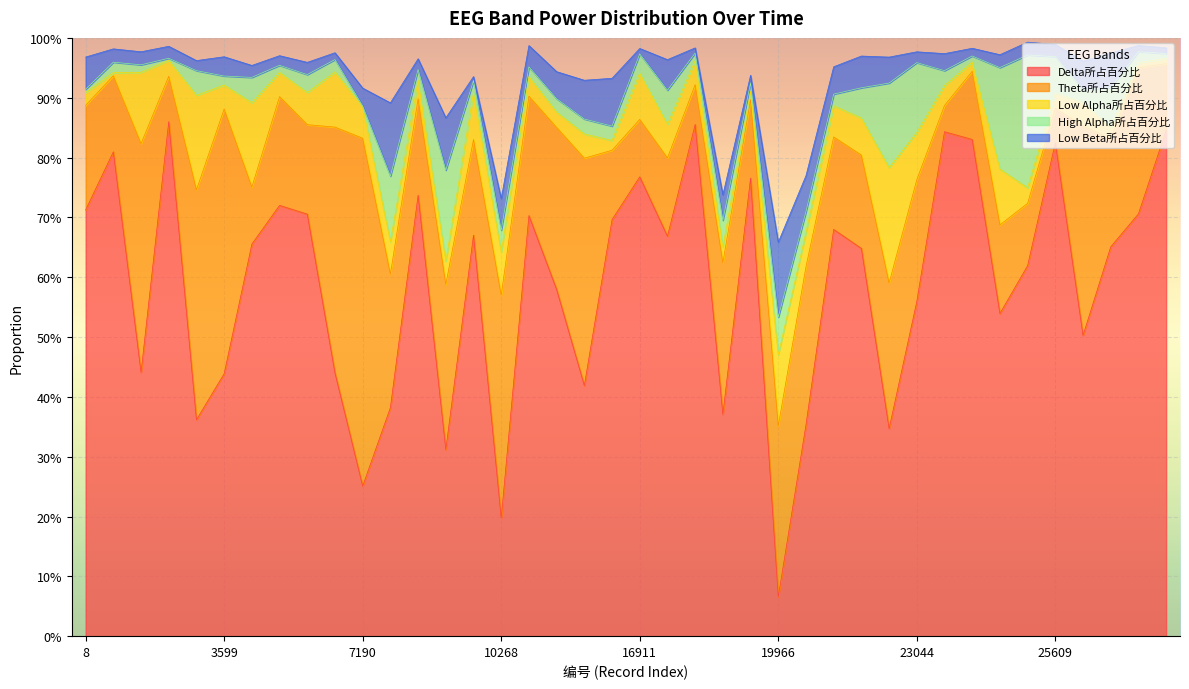

Which has a higher value, 19453 or 2060?

2060